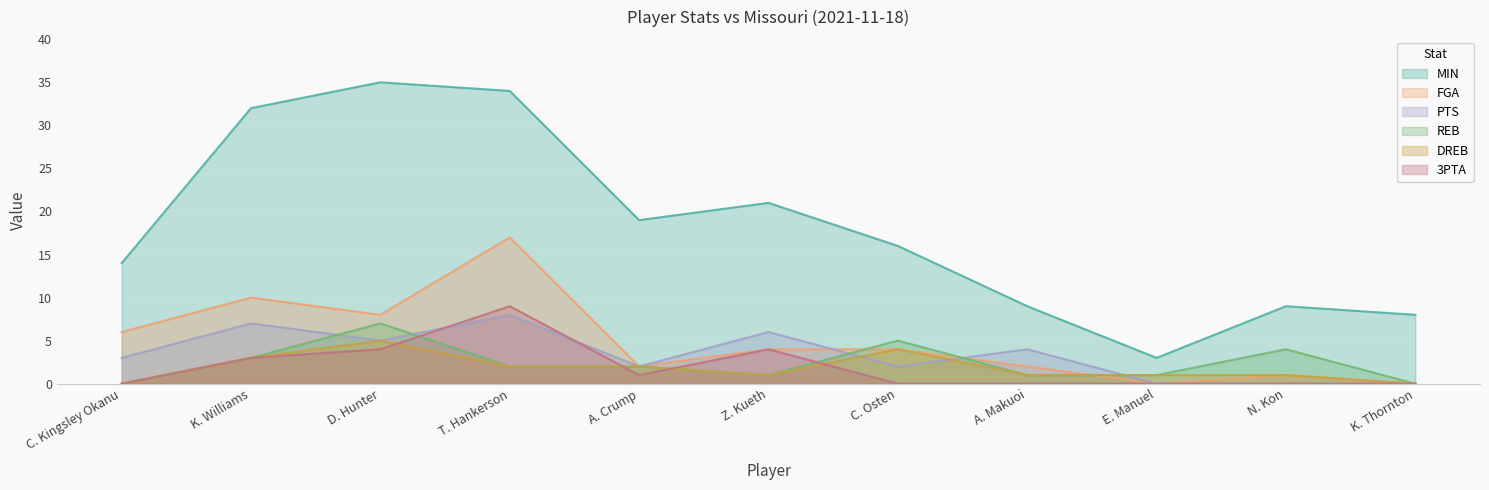

What is the difference between the maximum and minimum values in the MIN series?

32